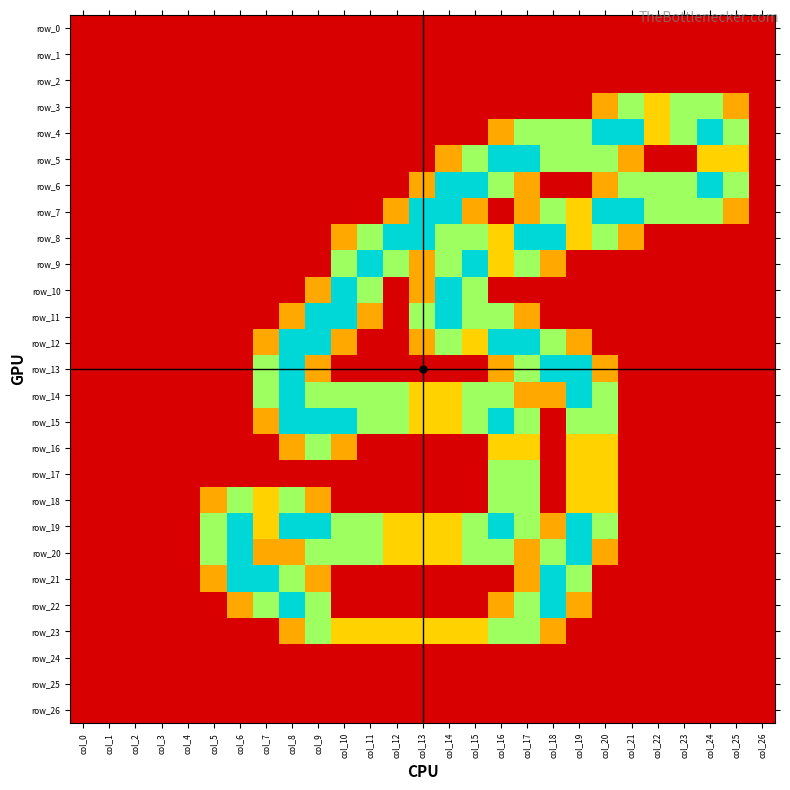

Is it true that row_5 equals 1.5 at col_19?

True